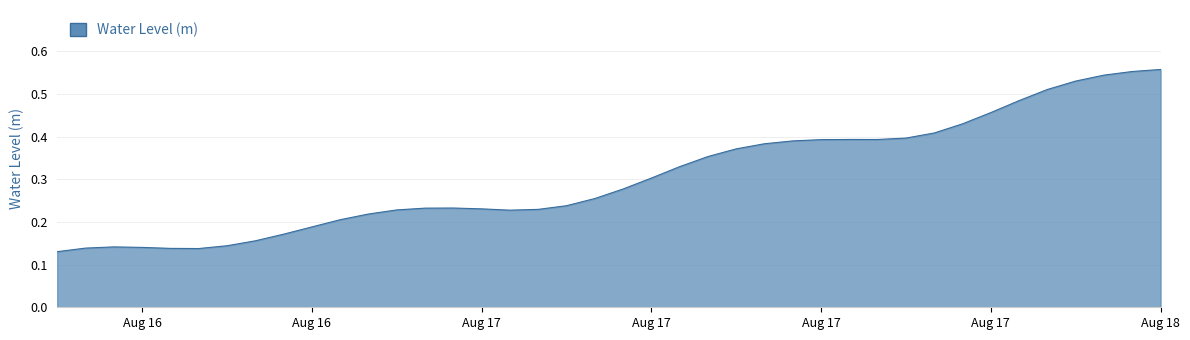

Count the values in the range 0 to 1.

40